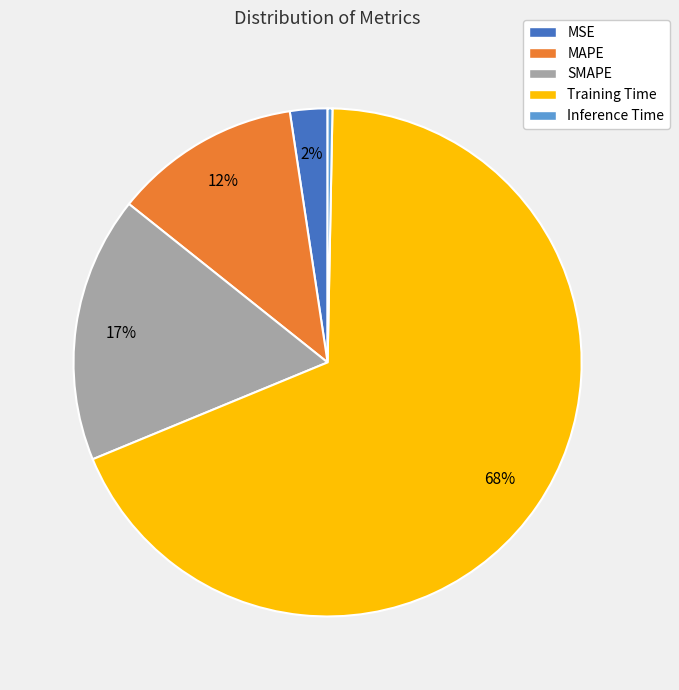

To the nearest percent, what percentage of the pie is SMAPE?

17%